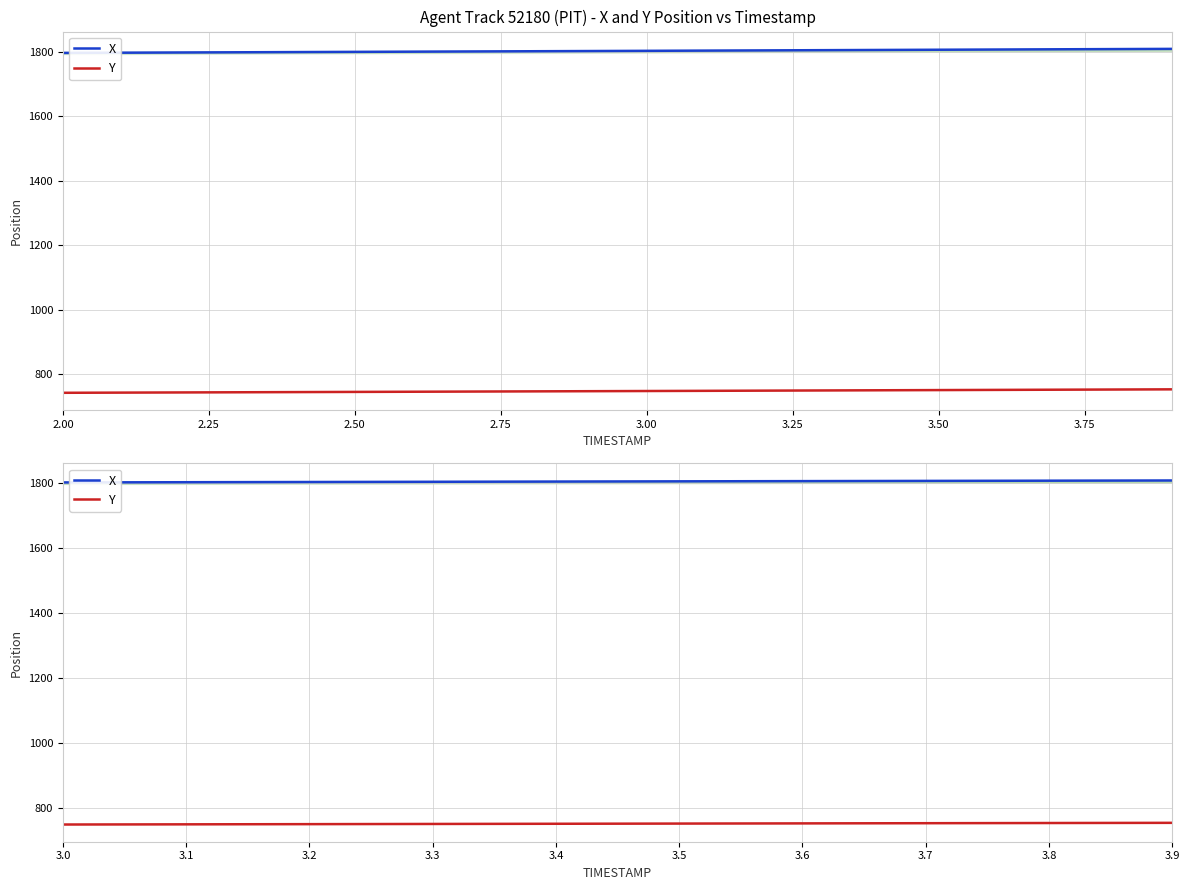

True or false: X and Y cross at least once.

False